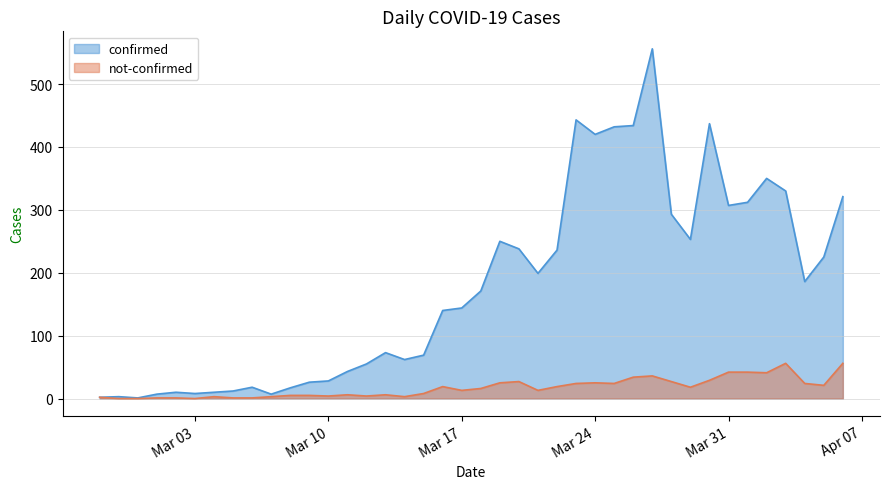

Rank the series at 2020-03-26 from lowest to highest value.

not-confirmed, confirmed